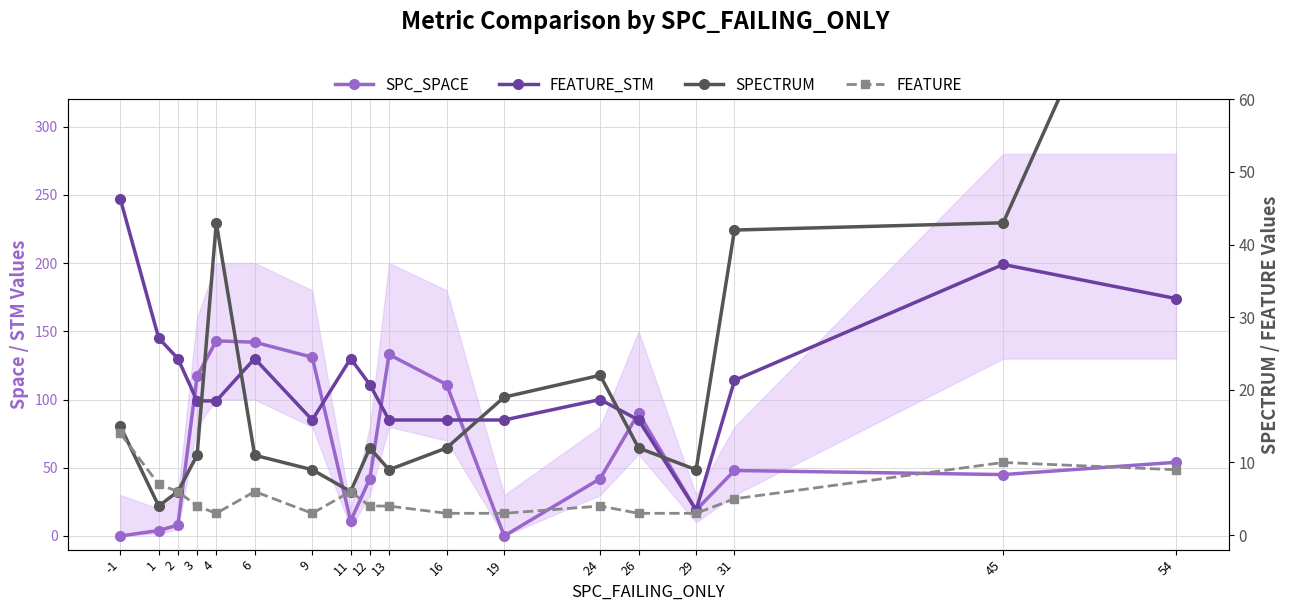

What is the value of the SPC_SPACE point at the 8th from the left?

11